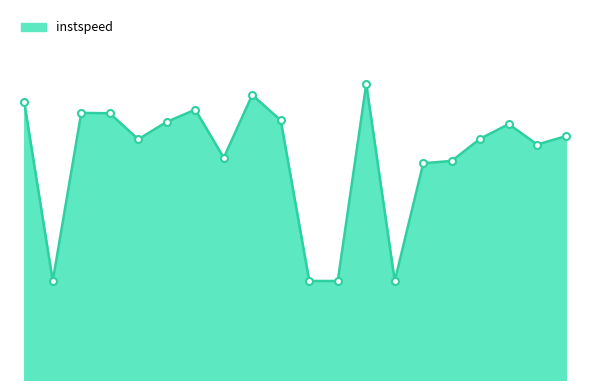

How many points are lower than both their immediate neighbors (excluding endpoints)?

5